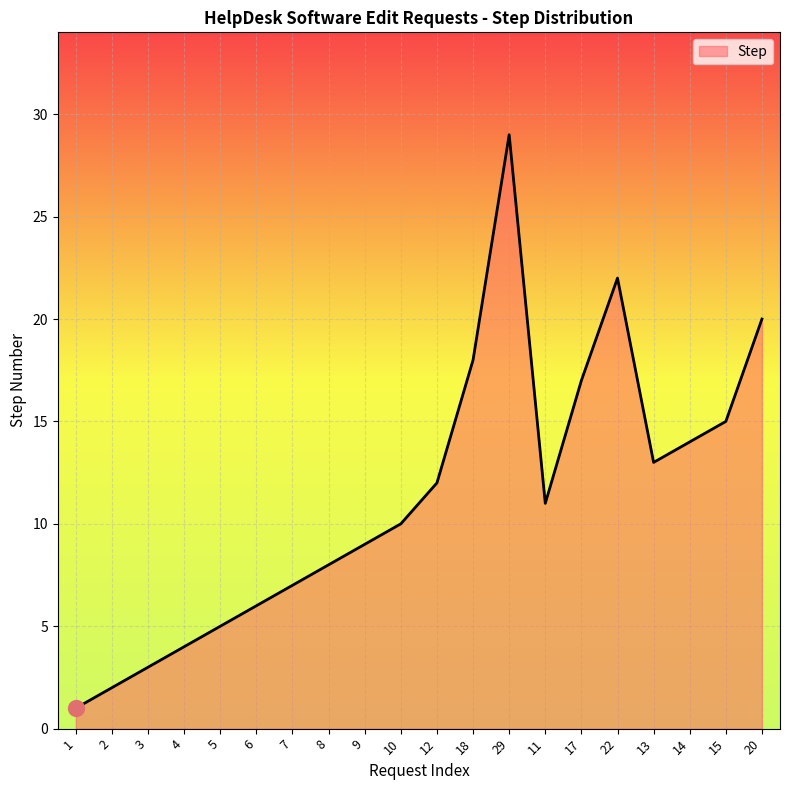

Approximately how many times larger is the value at 2 compared to 14?

0.1